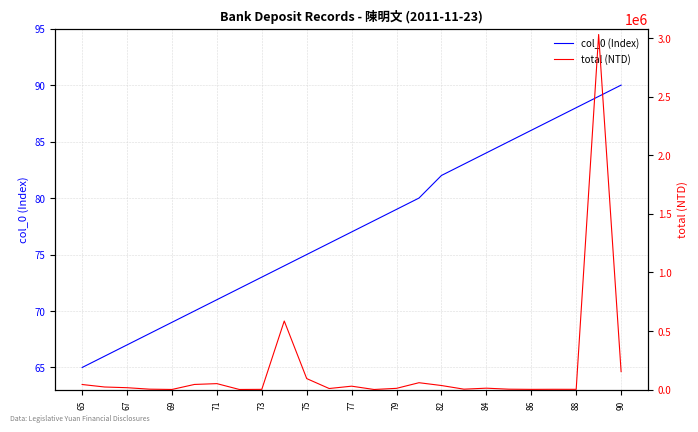

Is this an area chart (filled region under the line)?

No